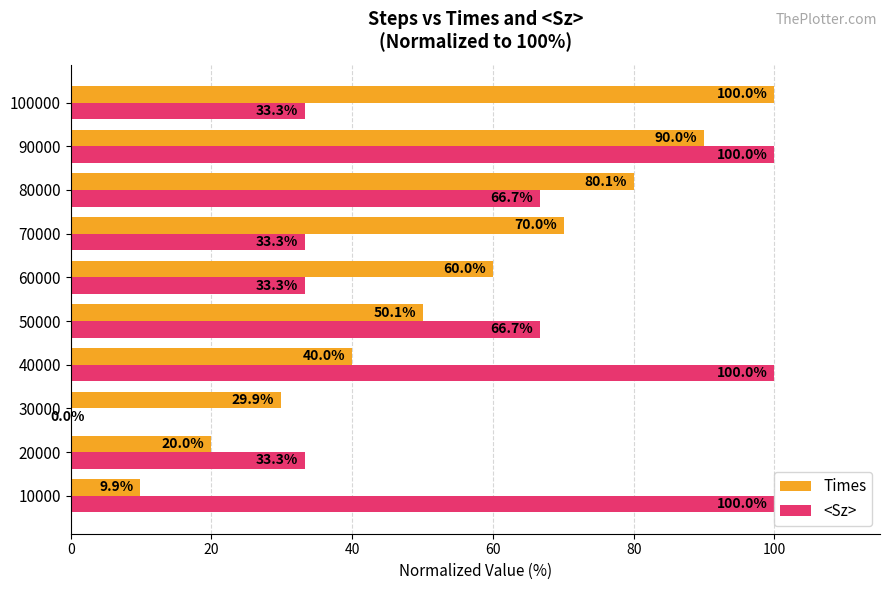

What is the total value across all series at 100000?

133.3